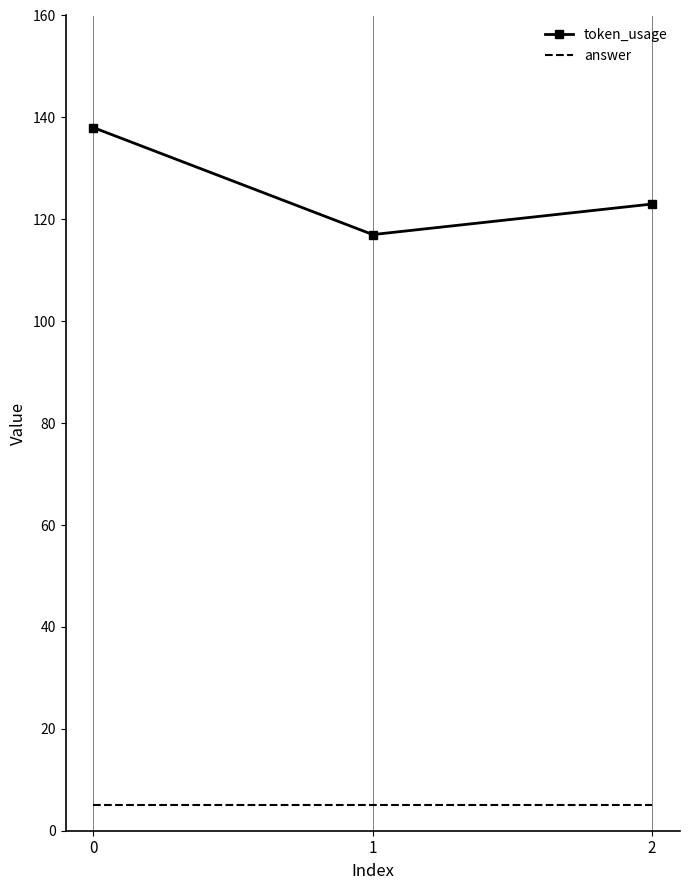

Which series has the largest range (max minus min)?

token_usage